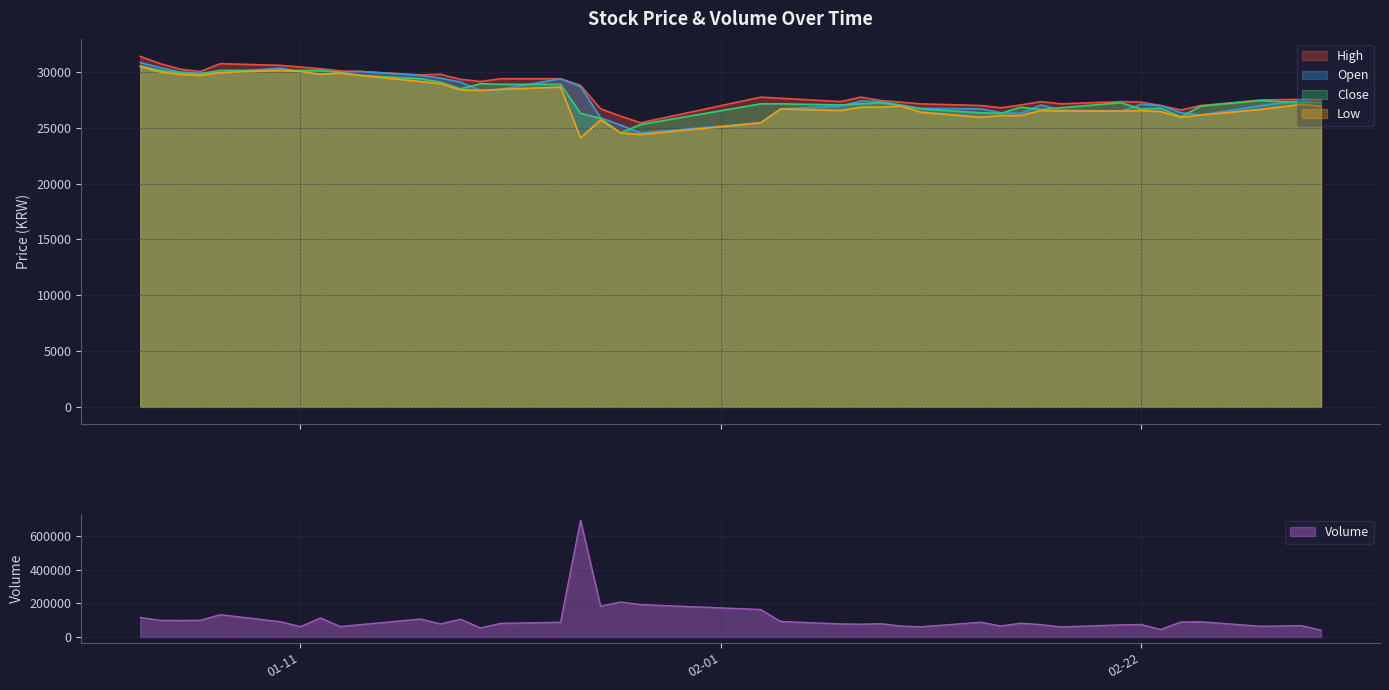

List the series in order of their peak value, highest first.

Volume, High, Open, Close, Low